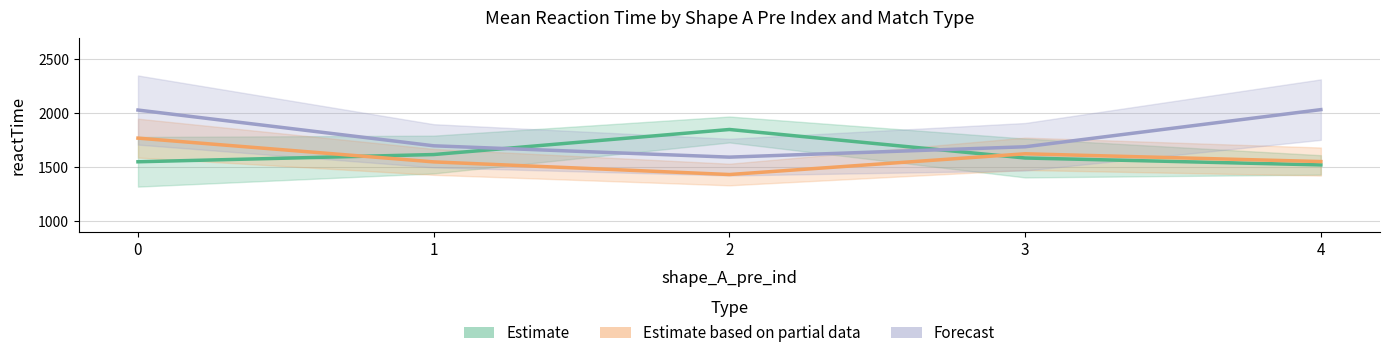

Which category has the highest value in the Estimate series?

2